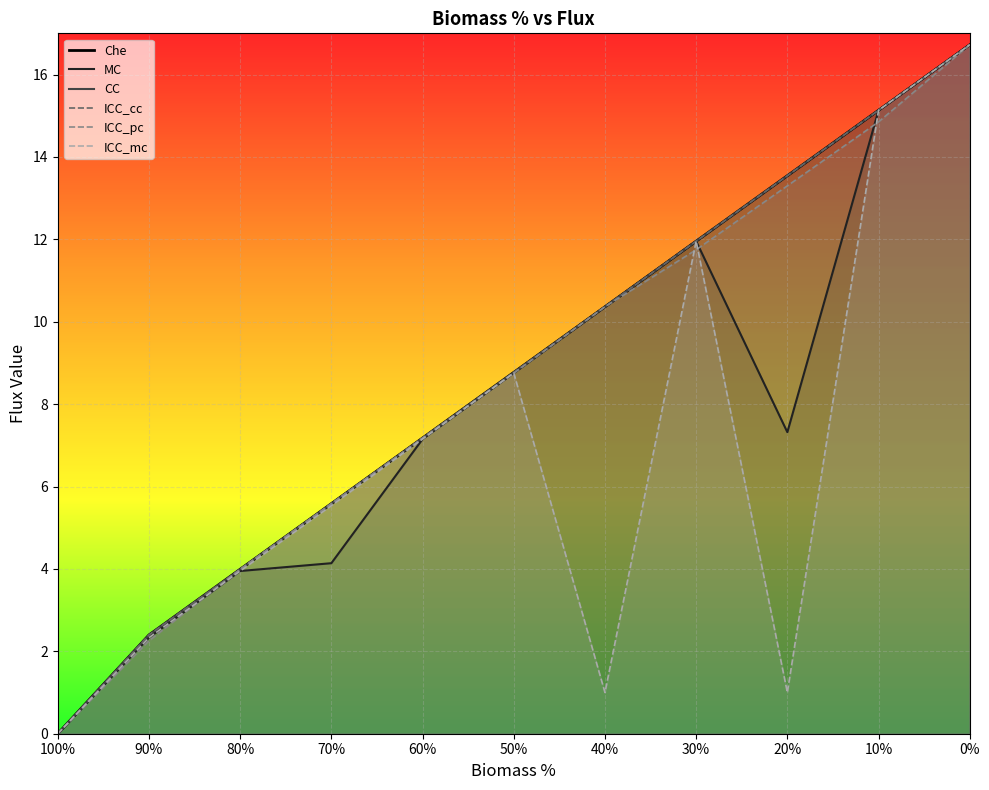

How many interior local peaks does the ICC_mc series have?

2